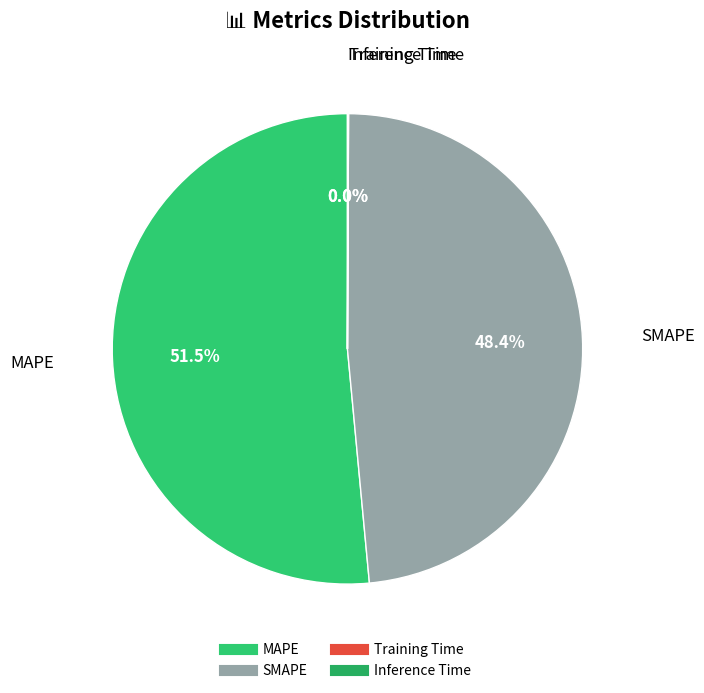

What is the largest slice in the pie chart?

MAPE